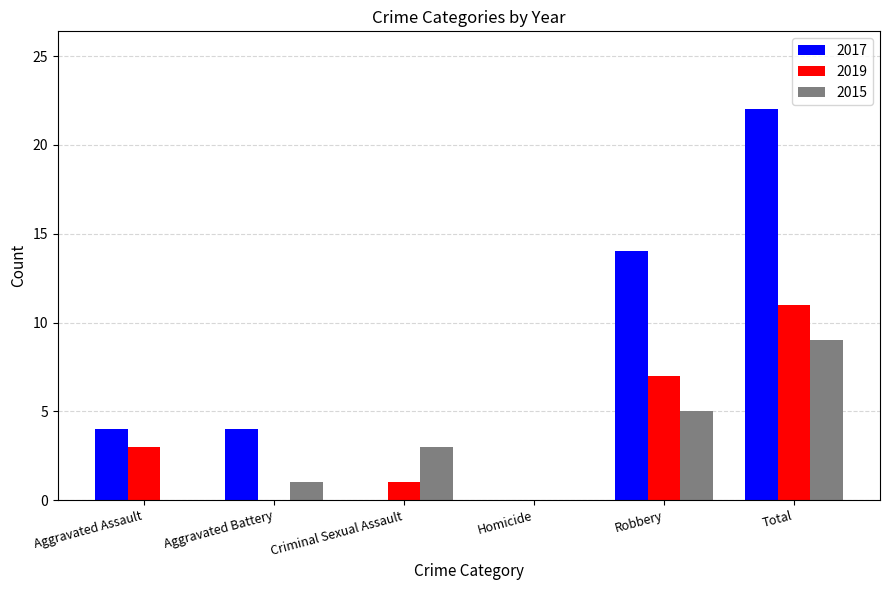

Reading left to right, list all the values displayed in this chart.

2017: 4	4	0	0	14	22
2019: 3	0	1	0	7	11
2015: 0	1	3	0	5	9